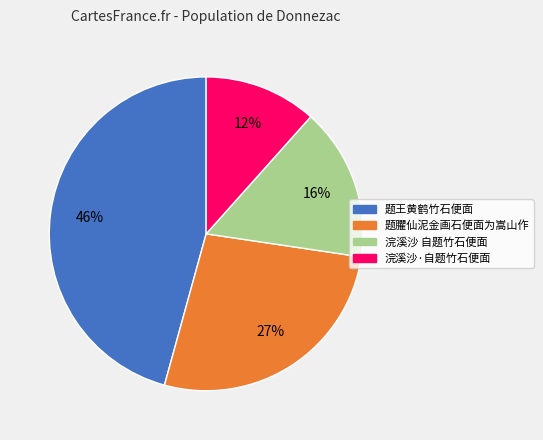

Combined, do 浣溪沙 自题竹石便面 and 题臞仙泥金画石便面为嵩山作 account for over 50%?

No